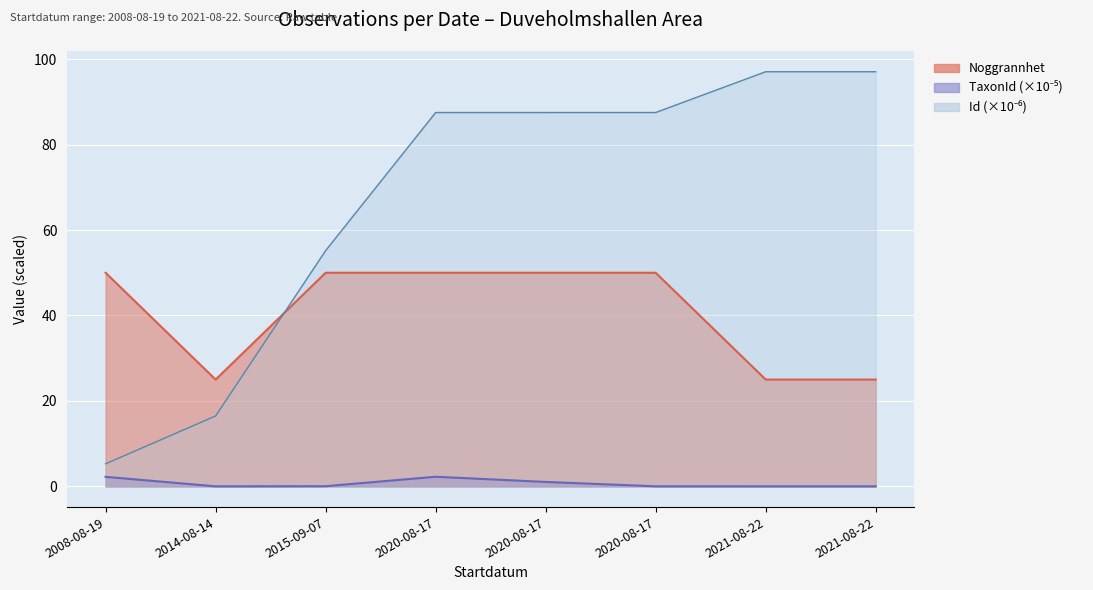

Rank the series by their maximum value, from lowest to highest.

TaxonId, Noggrannhet, Id